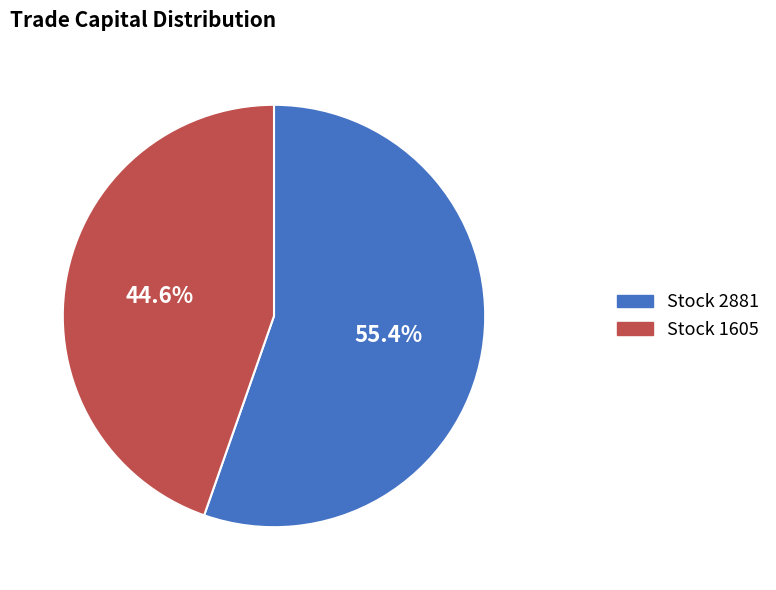

Is there a majority slice in this chart?

Yes